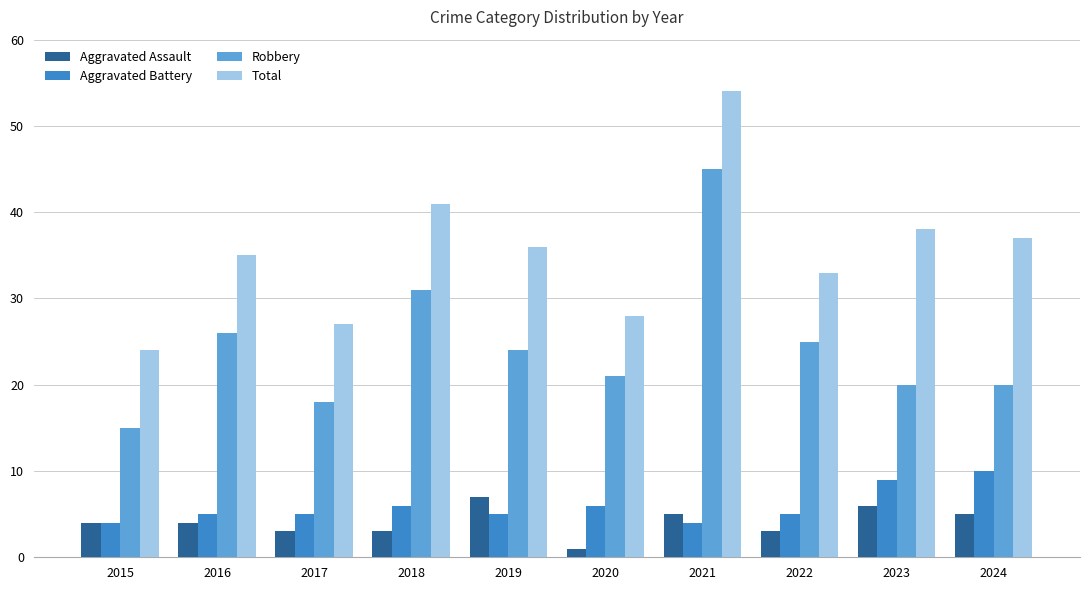

What is the spread (max minus min) of values at 2022?

30